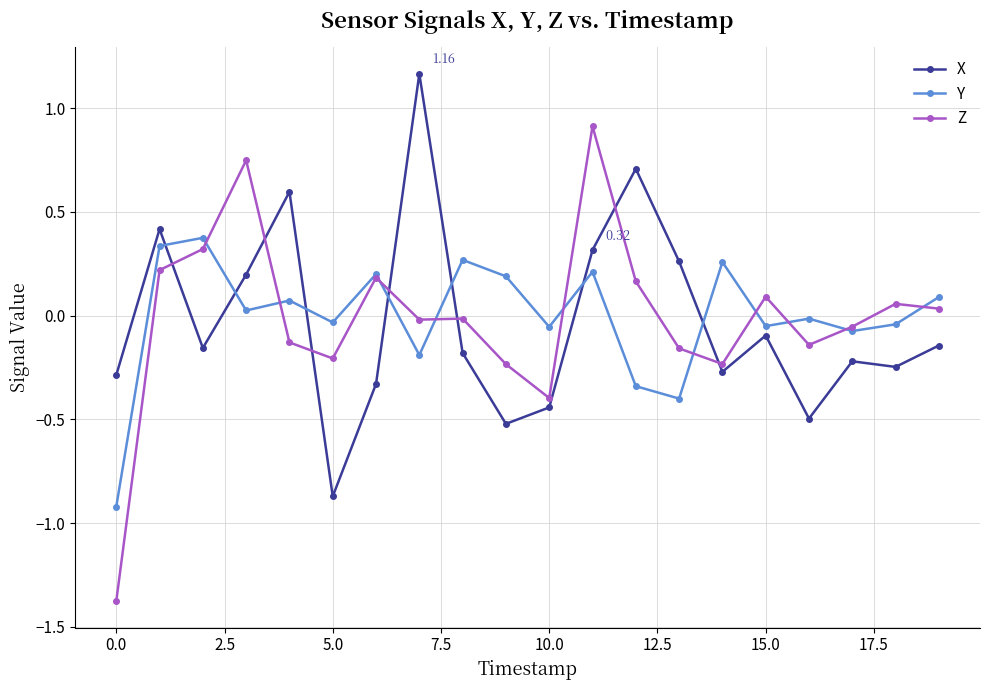

List the series in order of their peak value, highest first.

X, Z, Y